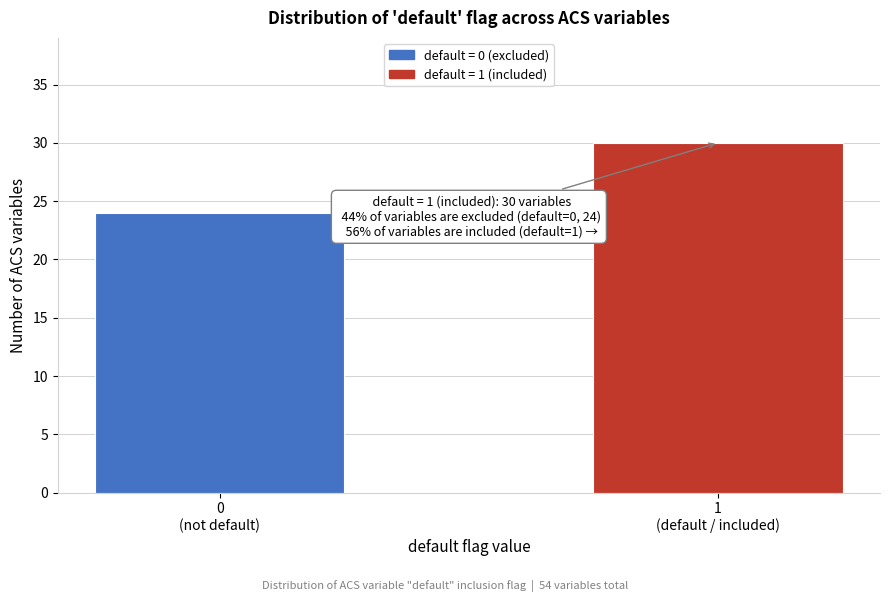

Reading left to right, what are all the values shown in this chart?

24	30